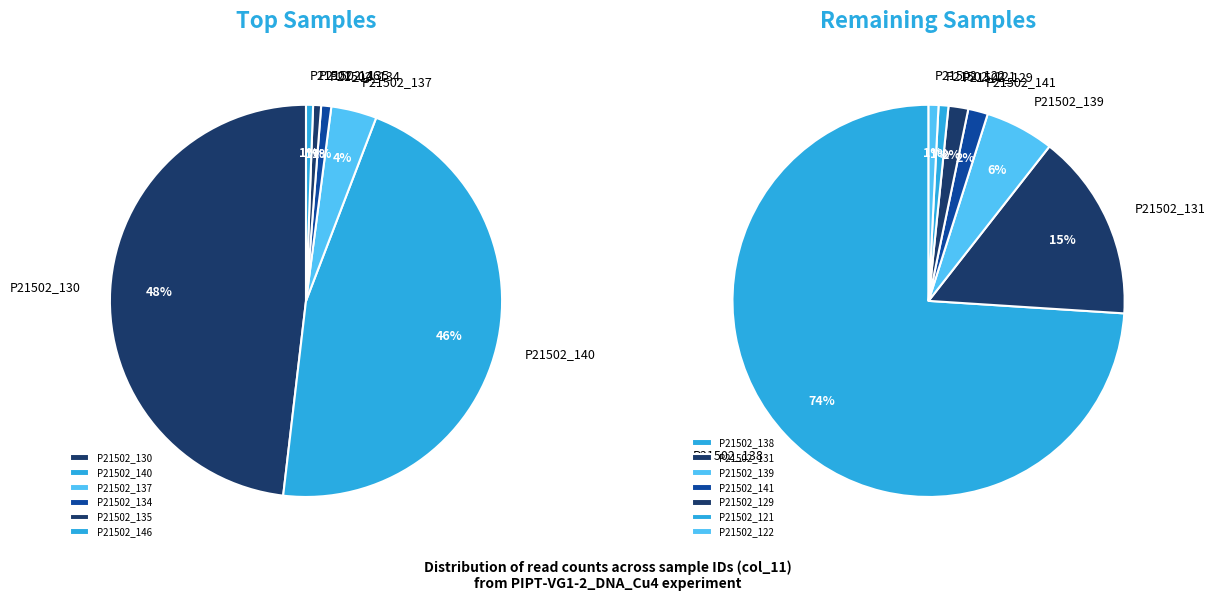

Rank the categories by value from highest to lowest.

P21502_130, P21502_140, P21502_137, P21502_134, P21502_135, P21502_146, P21502_138, P21502_131, P21502_139, P21502_141, P21502_129, P21502_121, P21502_122